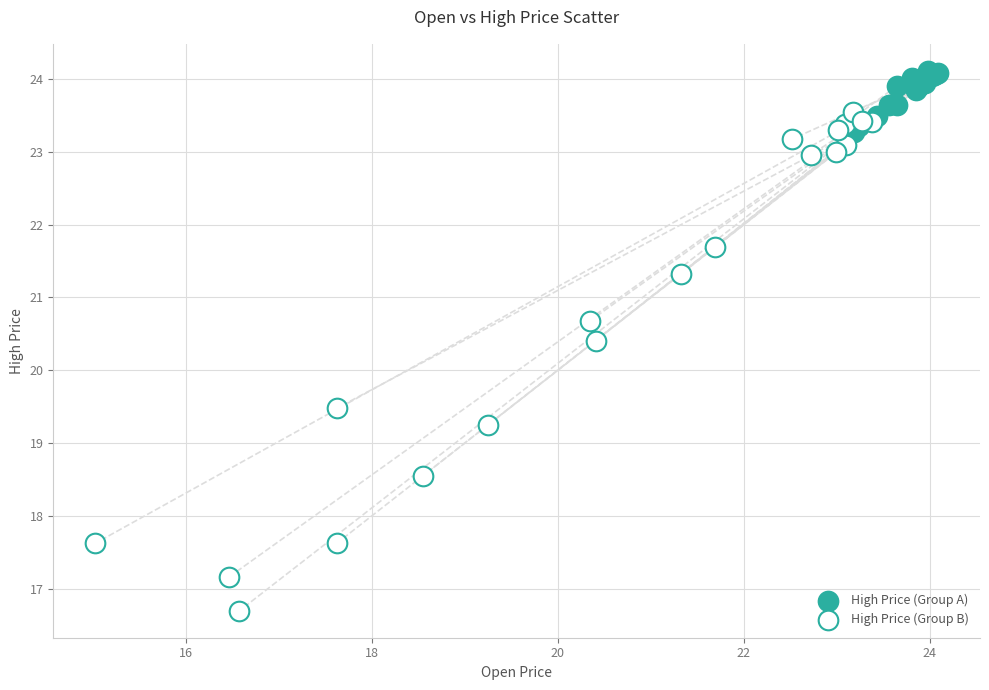

Which series has the widest spread of Y values?

High Price (Group B)